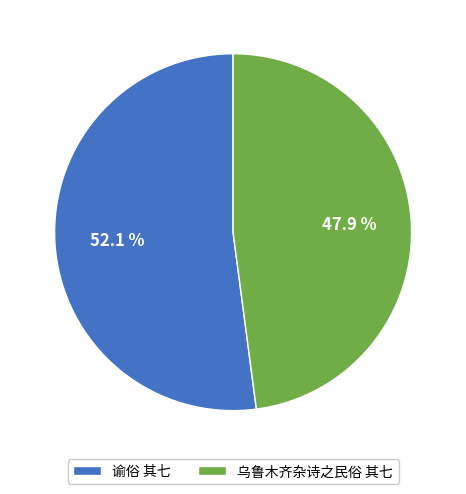

How many slices are in this pie chart?

2